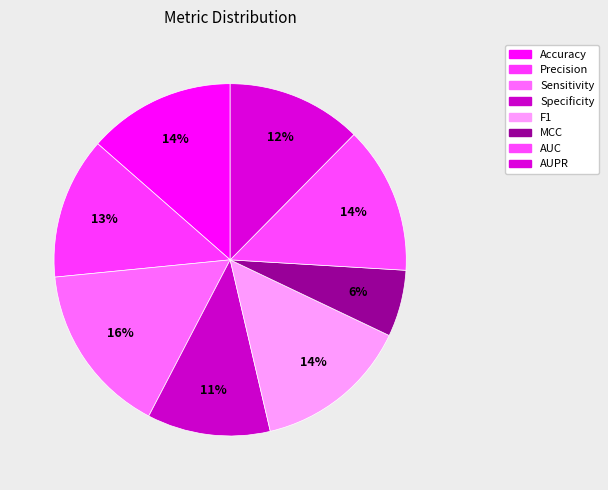

What portion of the pie excludes MCC?

93.9%